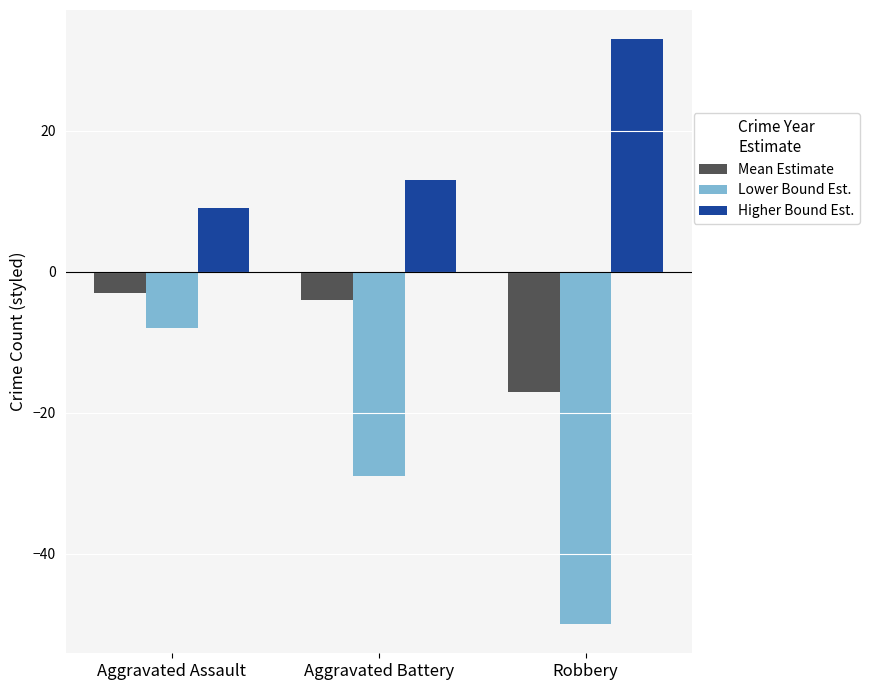

At Robbery, list the series in order from smallest to largest.

Lower Bound Est., Mean Estimate, Higher Bound Est.